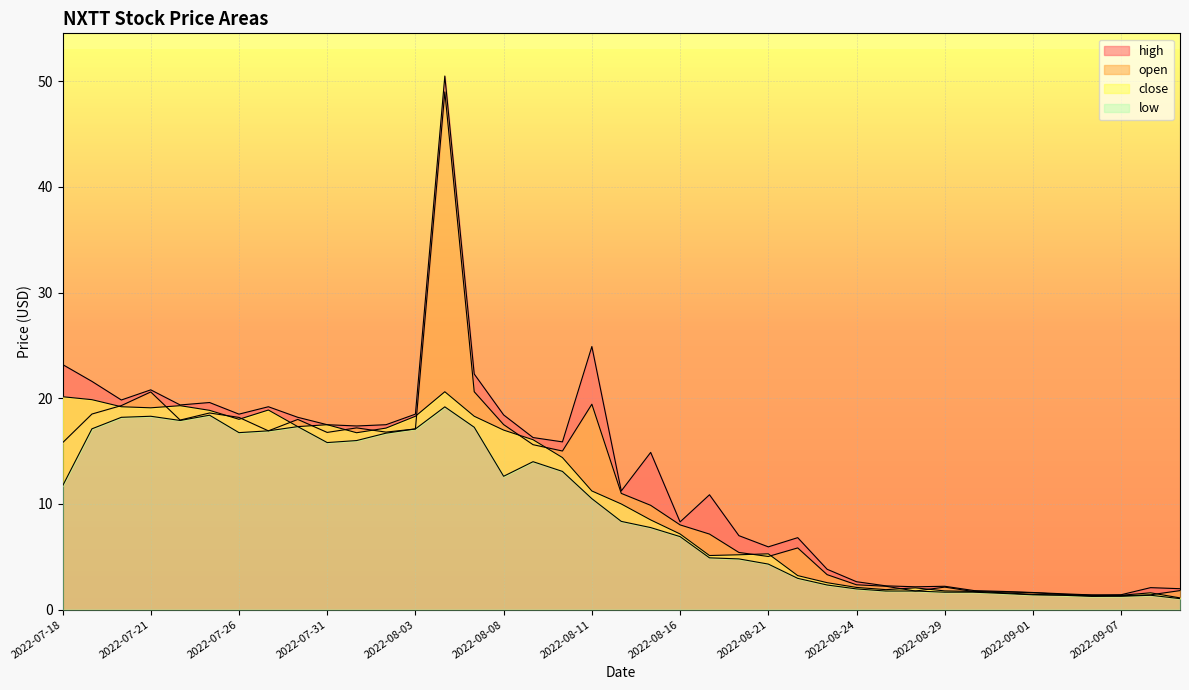

Reading left to right, list all the values displayed in this chart.

high: 2022-07-18=23.2	2022-07-19=21.6	2022-07-20=19.8	2022-07-21=20.8	2022-07-24=19.4	2022-07-25=19.6	2022-07-26=18.5	2022-07-27=19.2	2022-07-28=18.2	2022-07-31=17.5	2022-08-01=17.4	2022-08-02=17.5	2022-08-03=18.5	2022-08-04=50.5	2022-08-07=22.3	2022-08-08=18.4	2022-08-09=16.3	2022-08-10=15.9	2022-08-11=24.9	2022-08-14=11.2	2022-08-15=14.9	2022-08-16=8.3	2022-08-17=10.9	2022-08-18=7.0	2022-08-21=5.9	2022-08-22=6.8	2022-08-23=3.8	2022-08-24=2.6	2022-08-25=2.2	2022-08-28=2.2	2022-08-29=2.2	2022-08-30=1.8	2022-08-31=1.7	2022-09-01=1.6	2022-09-05=1.5	2022-09-06=1.4	2022-09-07=1.4	2022-09-08=2.1	2022-09-11=2.0
open: 2022-07-18=15.8	2022-07-19=18.5	2022-07-20=19.3	2022-07-21=20.6	2022-07-24=17.9	2022-07-25=18.6	2022-07-26=18.2	2022-07-27=16.9	2022-07-28=18.0	2022-07-31=16.8	2022-08-01=17.2	2022-08-02=16.8	2022-08-03=17.1	2022-08-04=49.0	2022-08-07=20.6	2022-08-08=17.5	2022-08-09=15.6	2022-08-10=15.0	2022-08-11=19.4	2022-08-14=11.0	2022-08-15=9.9	2022-08-16=8.0	2022-08-17=7.2	2022-08-18=5.4	2022-08-21=5.0	2022-08-22=5.8	2022-08-23=3.3	2022-08-24=2.3	2022-08-25=2.2	2022-08-28=1.8	2022-08-29=2.1	2022-08-30=1.7	2022-08-31=1.7	2022-09-01=1.6	2022-09-05=1.4	2022-09-06=1.4	2022-09-07=1.3	2022-09-08=1.4	2022-09-11=1.8
close: 2022-07-18=20.1	2022-07-19=19.9	2022-07-20=19.2	2022-07-21=19.1	2022-07-24=19.3	2022-07-25=18.9	2022-07-26=18.0	2022-07-27=18.9	2022-07-28=17.3	2022-07-31=17.5	2022-08-01=16.7	2022-08-02=17.2	2022-08-03=18.3	2022-08-04=20.6	2022-08-07=18.3	2022-08-08=17.0	2022-08-09=16.1	2022-08-10=14.4	2022-08-11=11.2	2022-08-14=10.0	2022-08-15=8.5	2022-08-16=7.2	2022-08-17=5.1	2022-08-18=5.2	2022-08-21=5.3	2022-08-22=3.2	2022-08-23=2.5	2022-08-24=2.1	2022-08-25=1.9	2022-08-28=2.1	2022-08-29=1.8	2022-08-30=1.7	2022-08-31=1.6	2022-09-01=1.4	2022-09-05=1.4	2022-09-06=1.3	2022-09-07=1.4	2022-09-08=1.6	2022-09-11=1.1
low: 2022-07-18=11.7	2022-07-19=17.1	2022-07-20=18.2	2022-07-21=18.3	2022-07-24=17.9	2022-07-25=18.4	2022-07-26=16.8	2022-07-27=16.9	2022-07-28=17.3	2022-07-31=15.8	2022-08-01=16.0	2022-08-02=16.7	2022-08-03=17.1	2022-08-04=19.2	2022-08-07=17.3	2022-08-08=12.6	2022-08-09=14.0	2022-08-10=13.1	2022-08-11=10.5	2022-08-14=8.4	2022-08-15=7.8	2022-08-16=6.9	2022-08-17=4.9	2022-08-18=4.8	2022-08-21=4.3	2022-08-22=3.0	2022-08-23=2.3	2022-08-24=2.0	2022-08-25=1.8	2022-08-28=1.8	2022-08-29=1.6	2022-08-30=1.6	2022-08-31=1.5	2022-09-01=1.4	2022-09-05=1.4	2022-09-06=1.2	2022-09-07=1.3	2022-09-08=1.4	2022-09-11=1.0